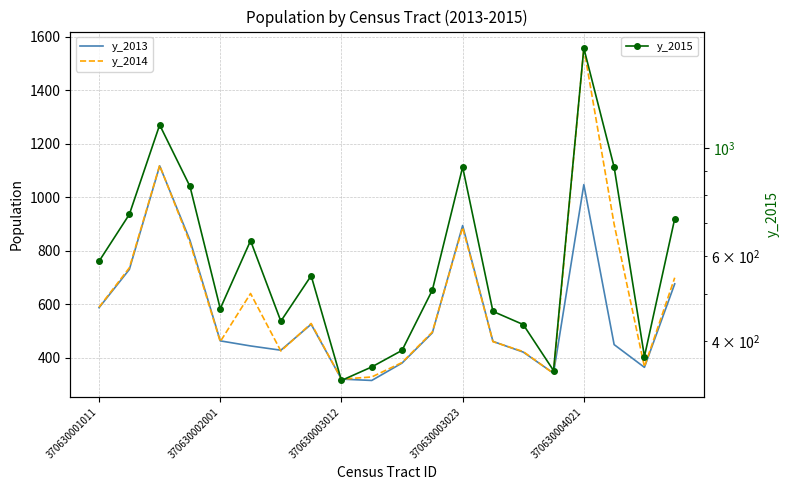

What is the sum of all y_2013 values?

11315